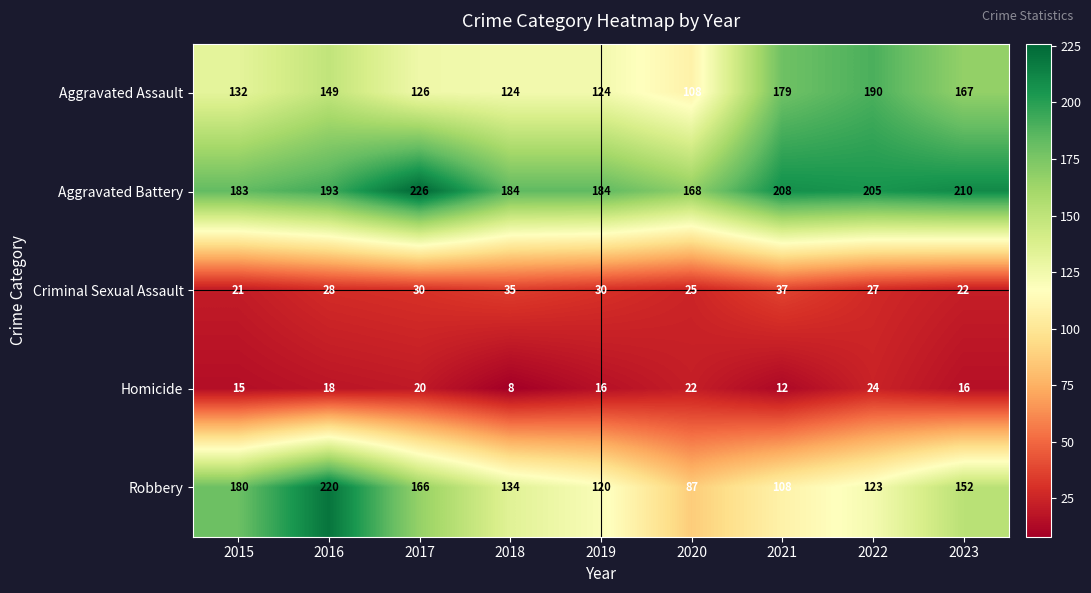

Count the number of data series in this chart.

5